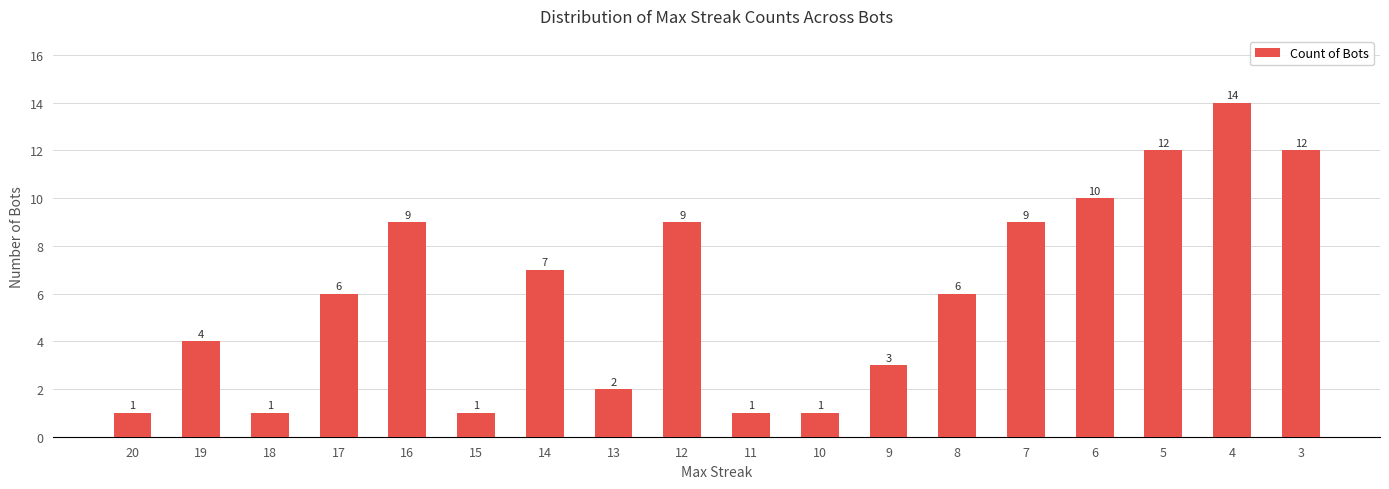

How many distinct data groups are displayed?

1